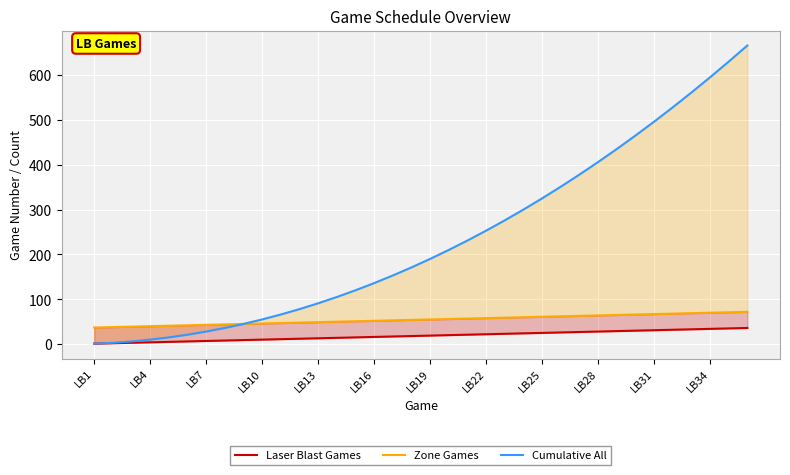

Reading left to right, what are all the values shown in this chart?

Laser Blast Games: 1	2	3	4	5	6	7	8	9	10	11	12	13	14	15	16	17	18	19	20	21	22	23	24	25	26	27	28	29	30	31	32	33	34	35	36
Zone Games: 37	38	39	40	41	42	43	44	45	46	47	48	49	50	51	52	53	54	55	56	57	58	59	60	61	62	63	64	65	66	67	68	69	70	71	72
Cumulative All: 1	3	6	10	15	21	28	36	45	55	66	78	91	105	120	136	153	171	190	210	231	253	276	300	325	351	378	406	435	465	496	528	561	595	630	666